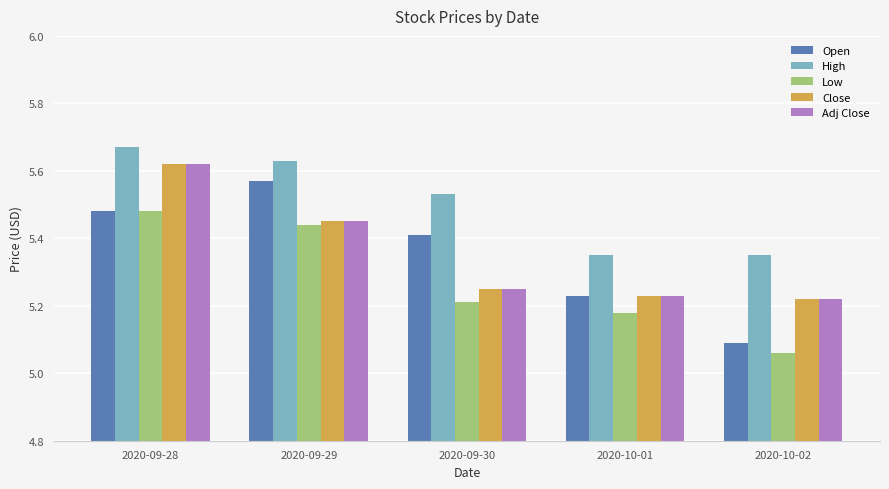

What is the label of the 1st bar from the right?

2020-10-02